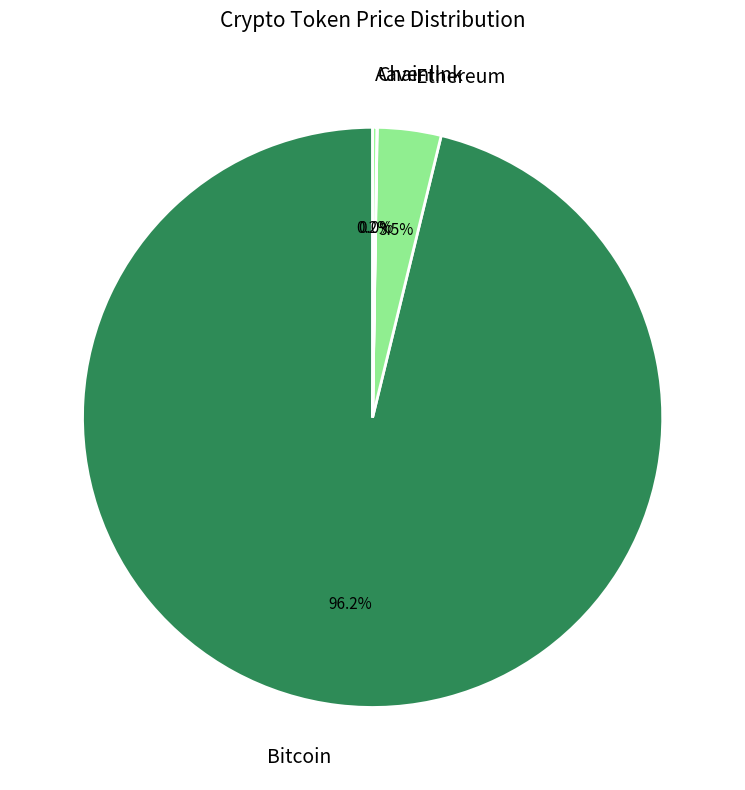

What is the largest slice in the pie chart?

Bitcoin